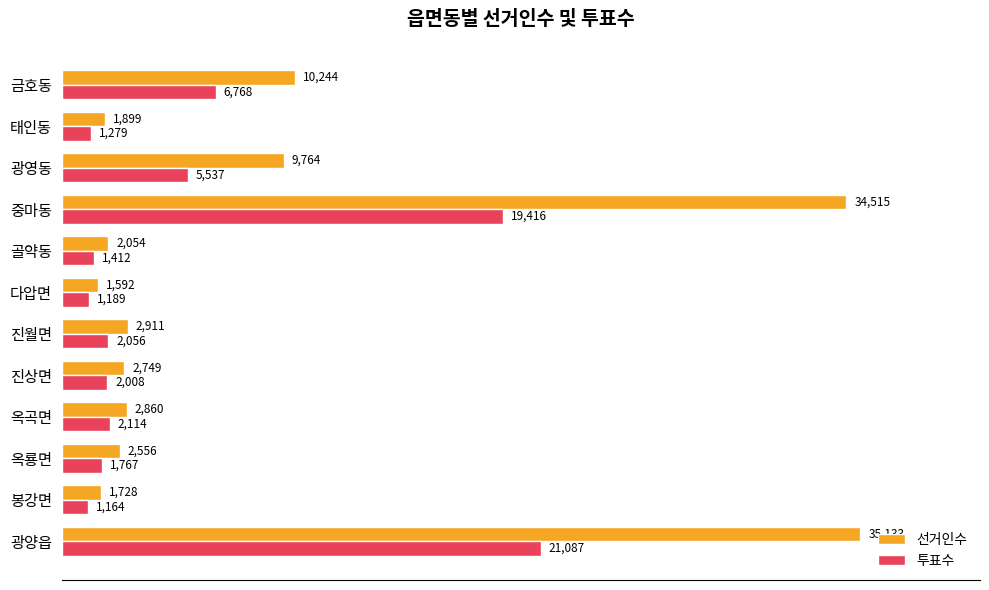

The 투표수 series shows 1164 at 봉강면. True or false?

True